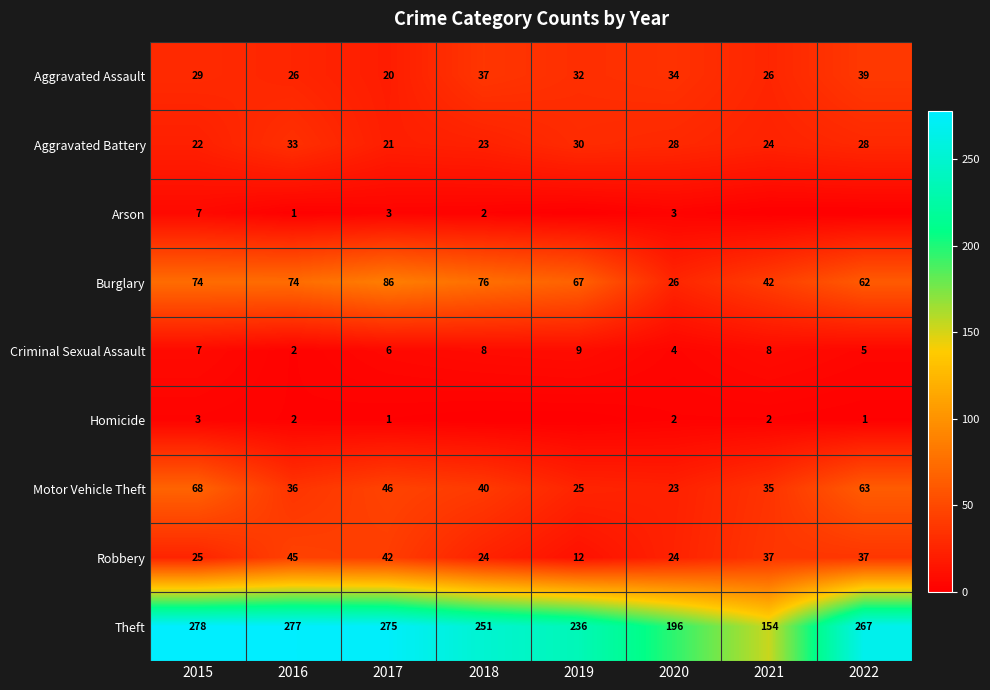

What is the total value across all series at 2017?

500